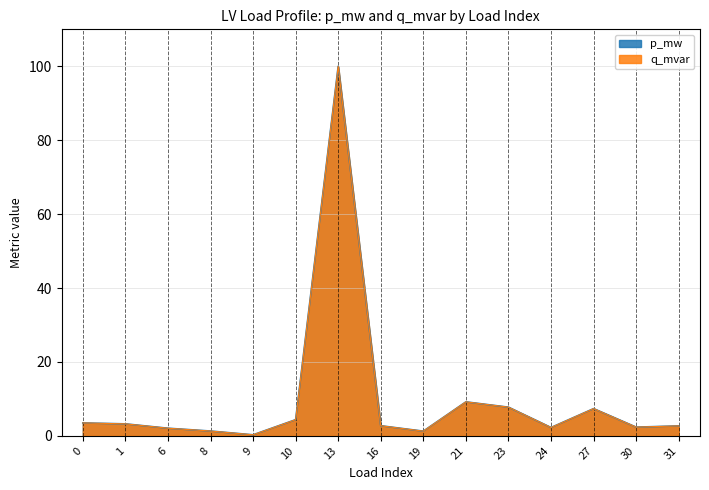

How many series are shown in this chart?

2